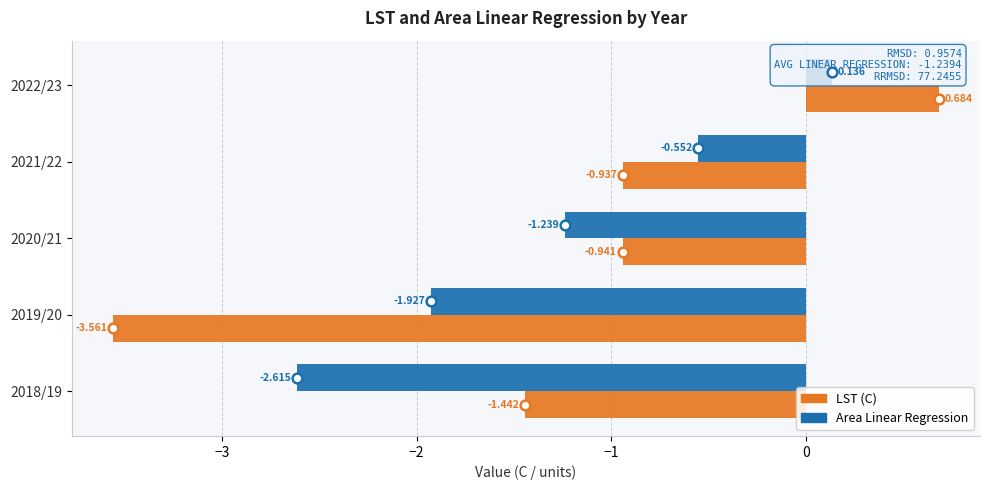

List the series in order of their peak value, highest first.

LST (C), Area Linear Regression